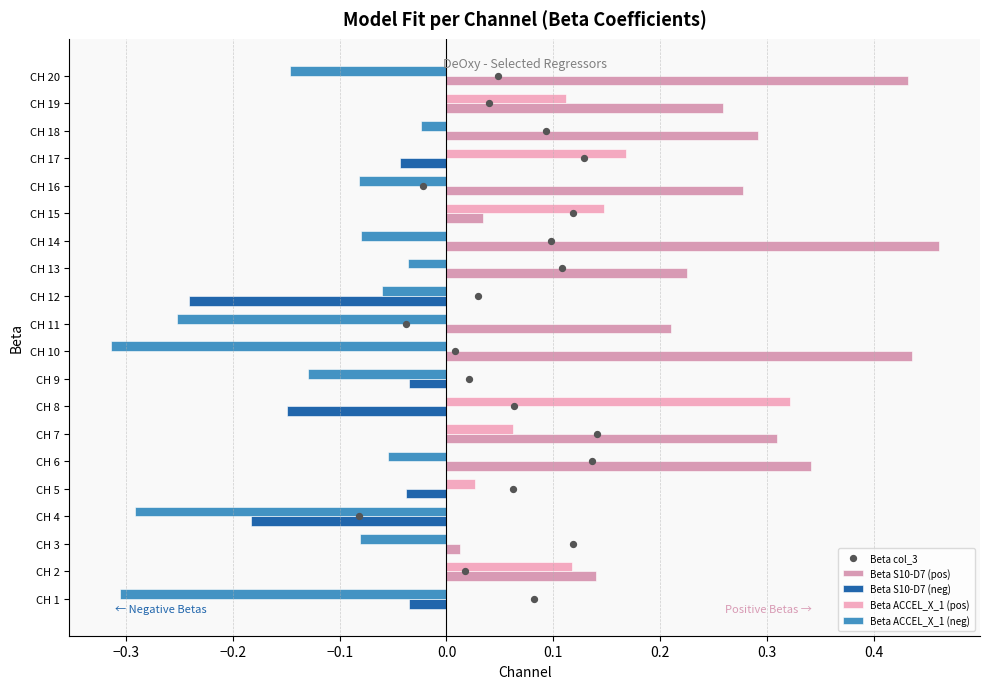

What are all the series names shown in the legend?

Beta S10-D7 (pos), Beta S10-D7 (neg), Beta ACCEL_X_1 (pos), Beta ACCEL_X_1 (neg), Beta col_3